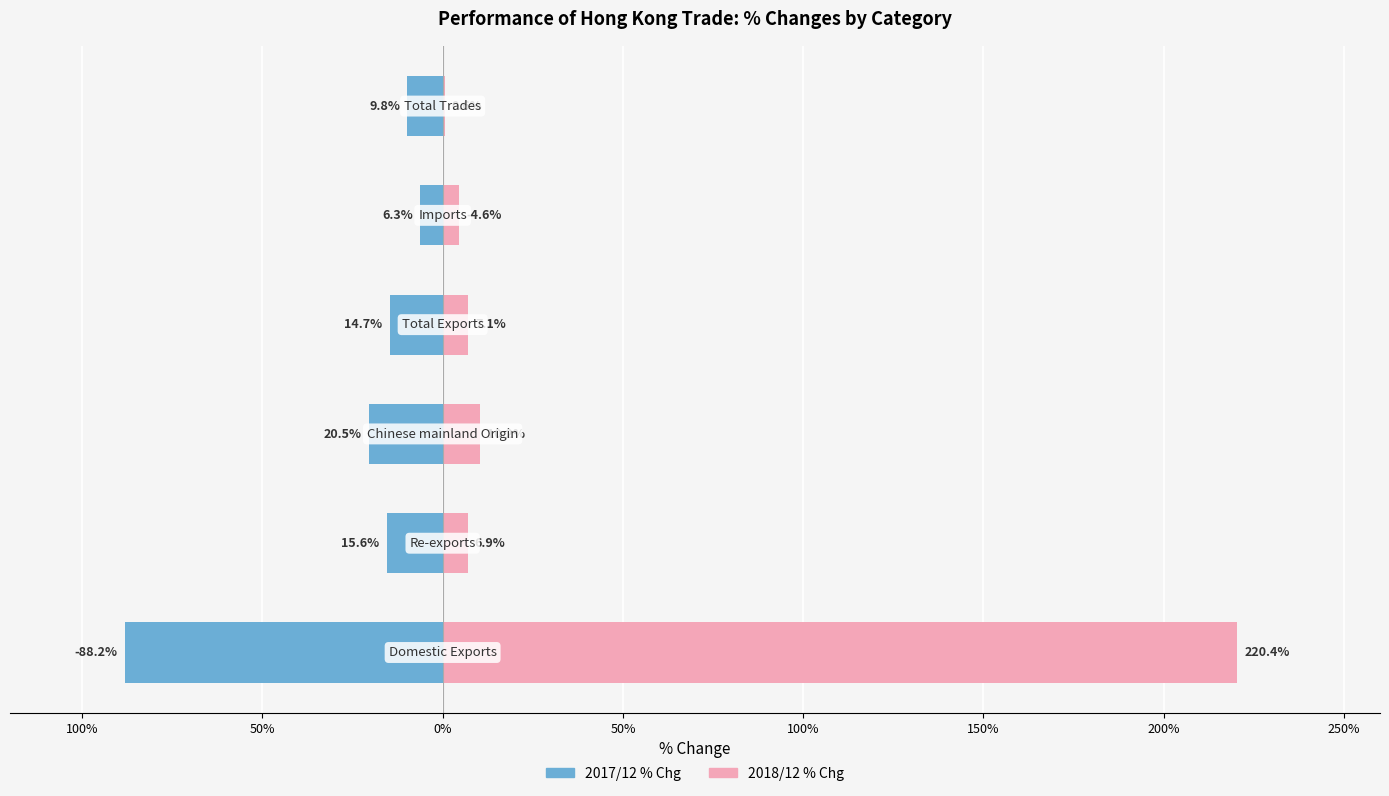

Which series has the largest range (max minus min)?

2018/12 % Chg